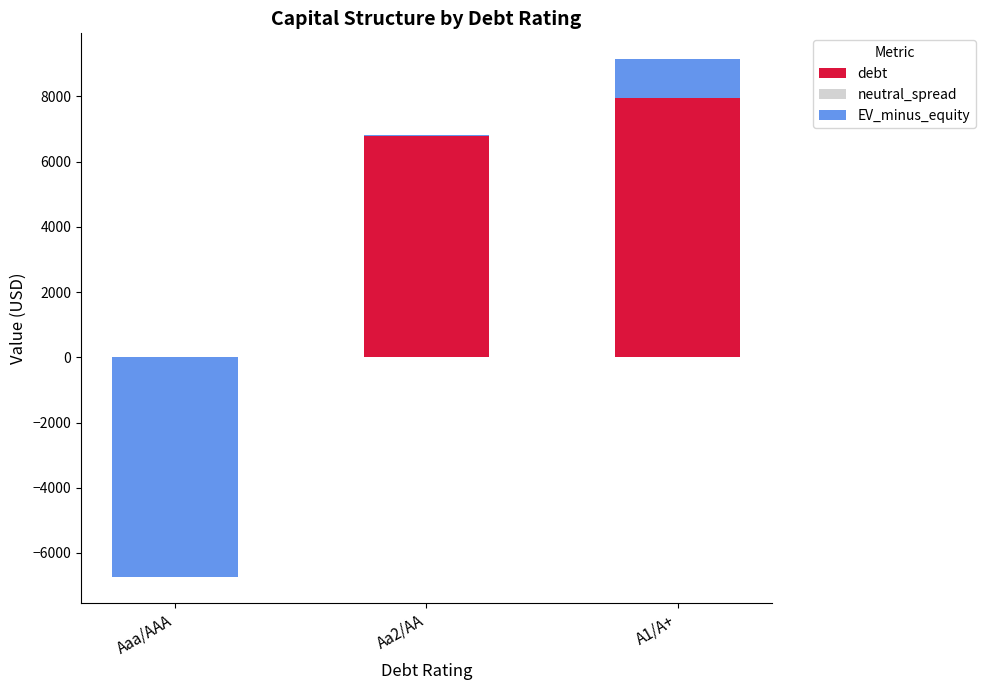

Which series has the widest spread of values?

EV_minus_equity